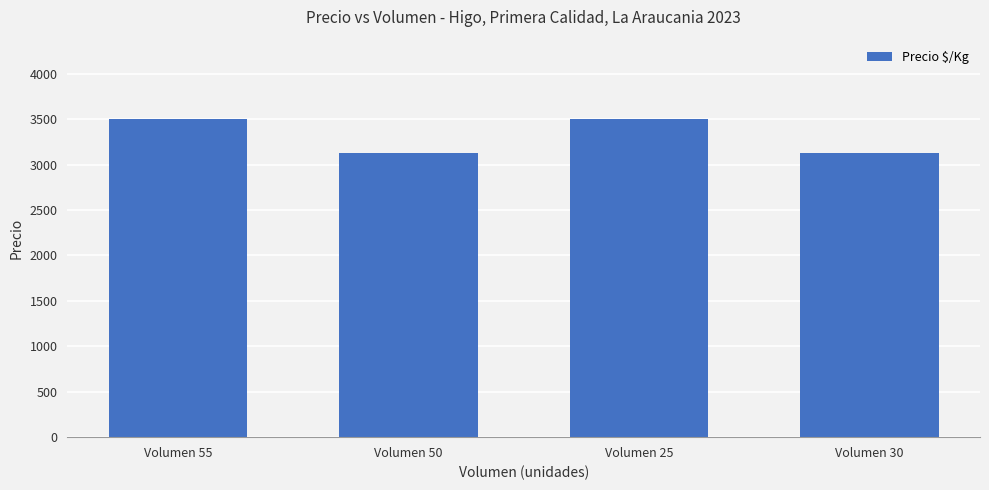

Are the bars grouped side by side (vs. stacked)?

No